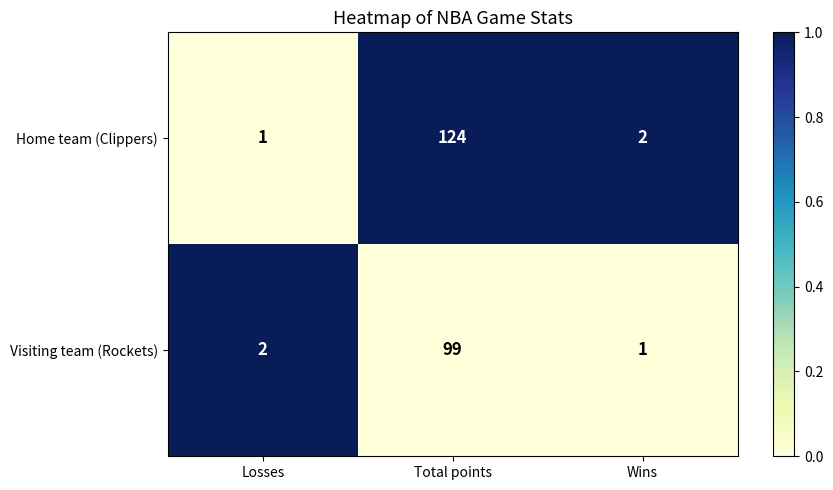

Reading left to right, what are all the values shown in this chart?

Home team (Clippers): 1	124	2
Visiting team (Rockets): 2	99	1